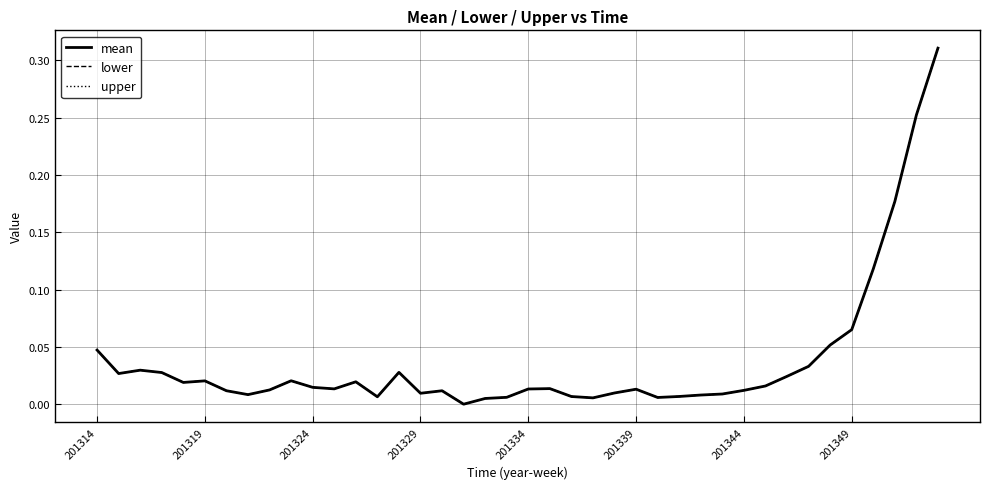

Is this an area chart (filled region under the line)?

No